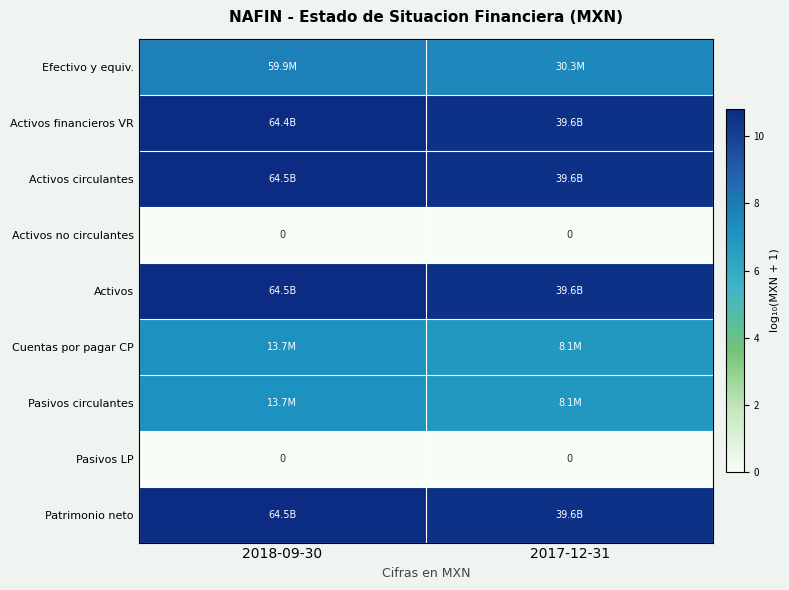

Which category has the lowest value in the Activos no circulantes series?

2018-09-30